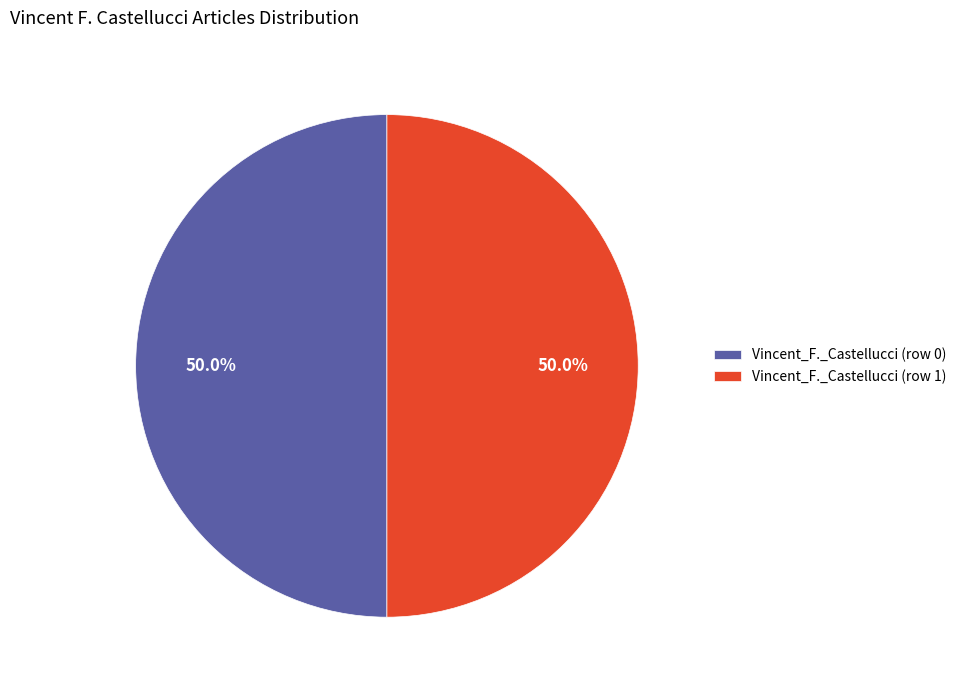

To the nearest percent, what is the difference between the largest and smallest slice percentages?

0%